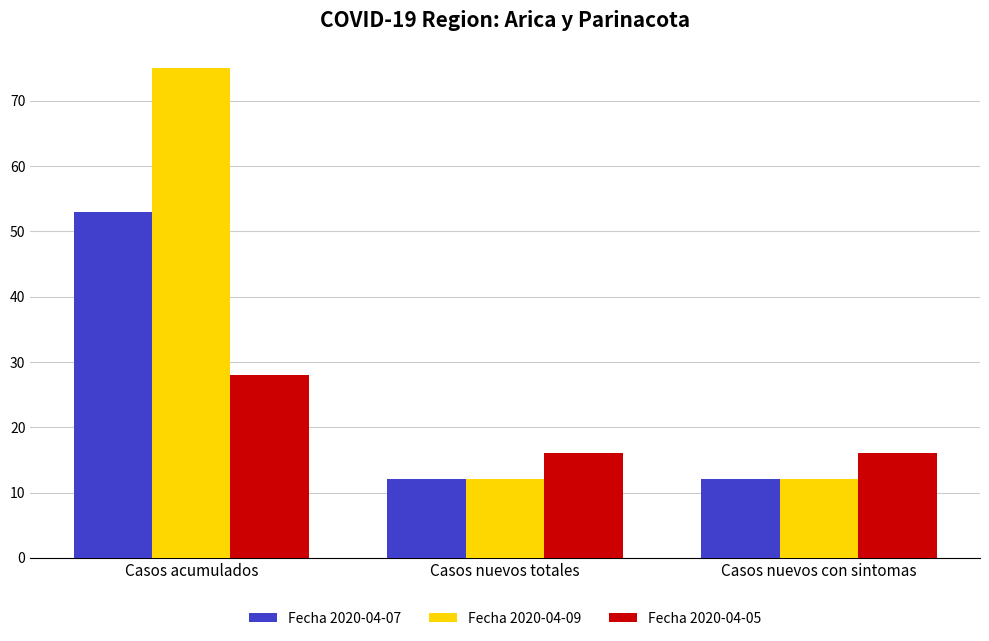

How many data points does each series have?

3